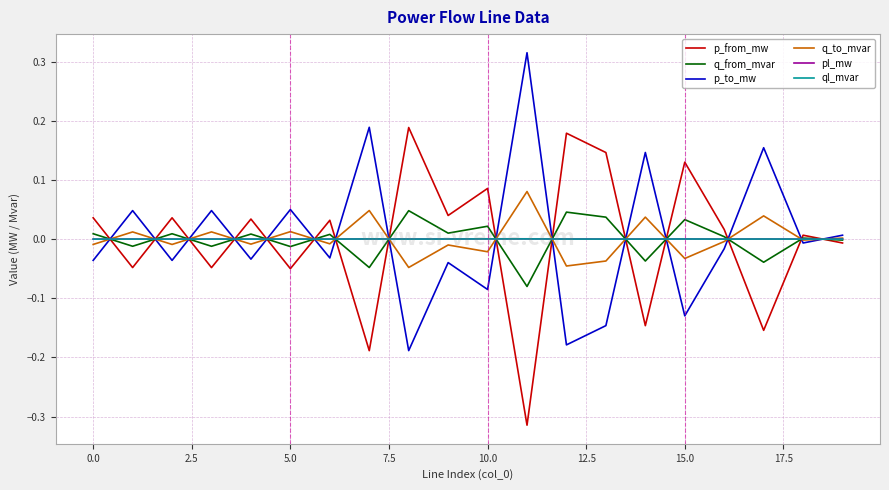

How many values in p_from_mw are below zero?

8